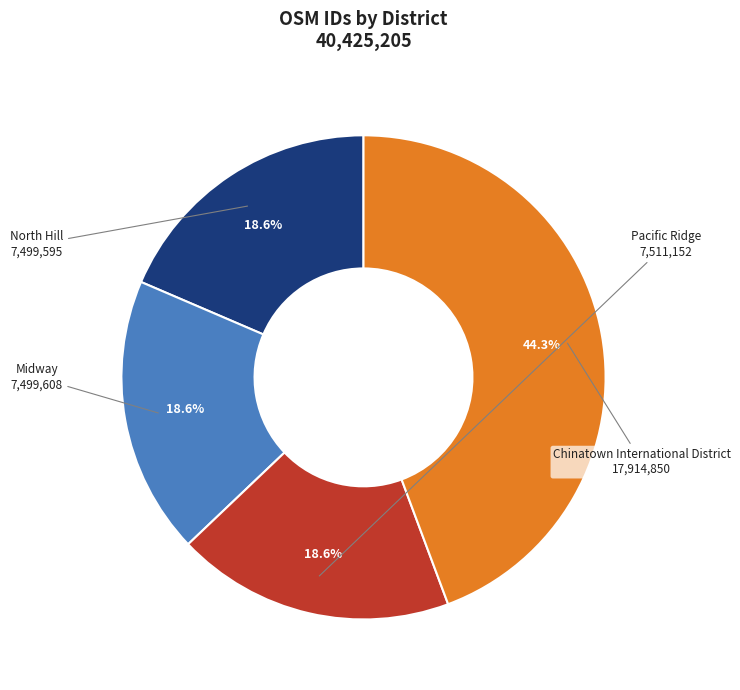

Do Chinatown International District and Pacific Ridge together represent more than half of the pie?

Yes